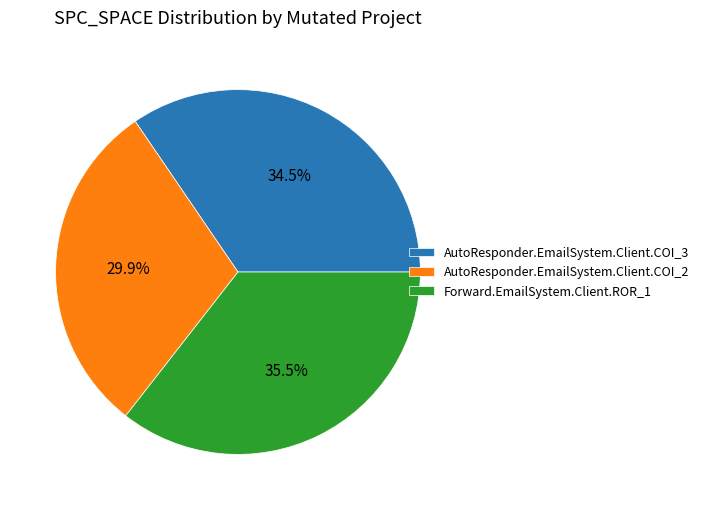

The AutoResponder.EmailSystem.Client.COI_2 slice represents 22% of the pie. True or false?

False